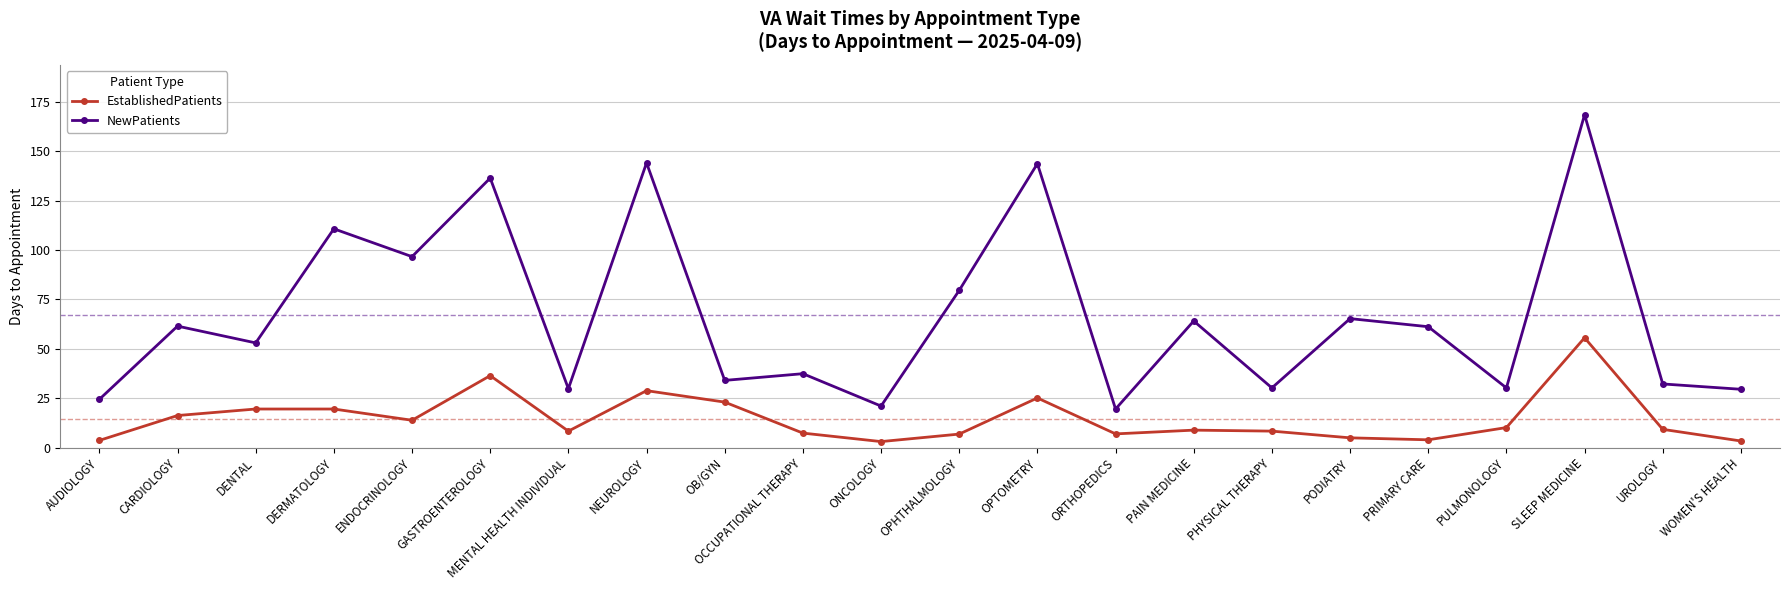

List the series in order of their peak value, highest first.

NewPatients, EstablishedPatients